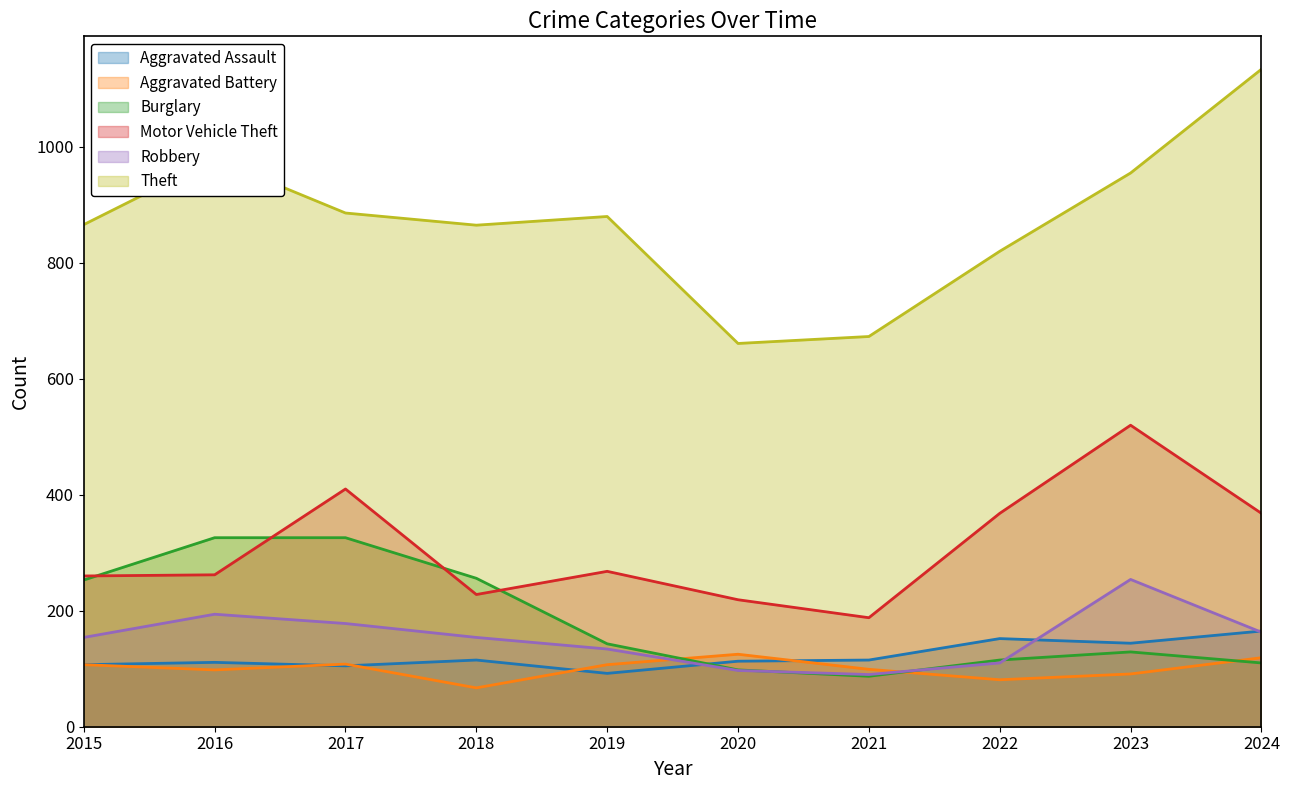

How many lines are shown in the chart?

6